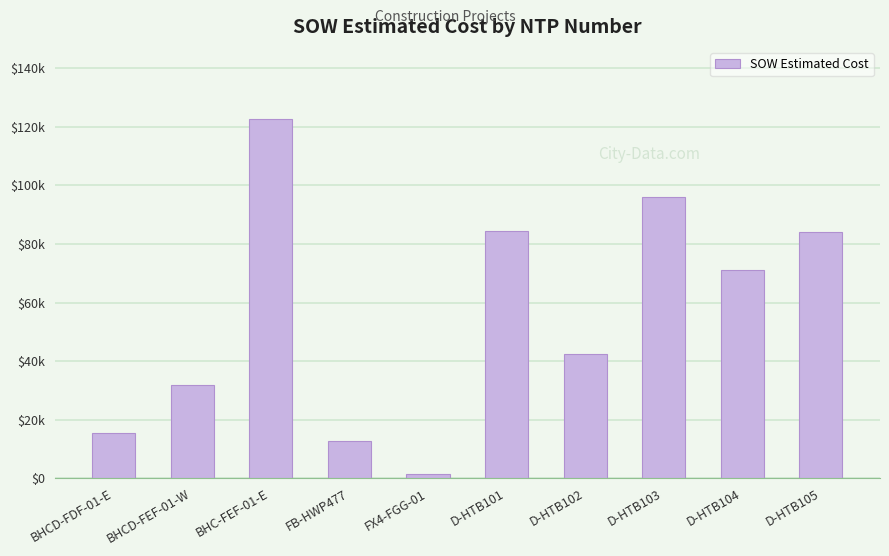

Are the bars horizontal?

No